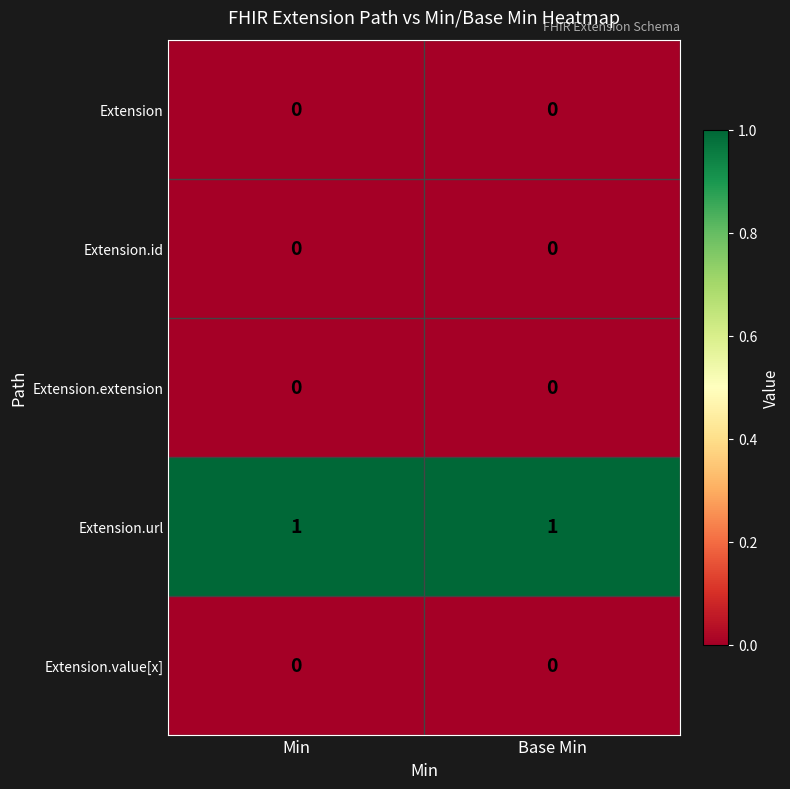

The Extension.extension series shows 0 at Min. True or false?

True